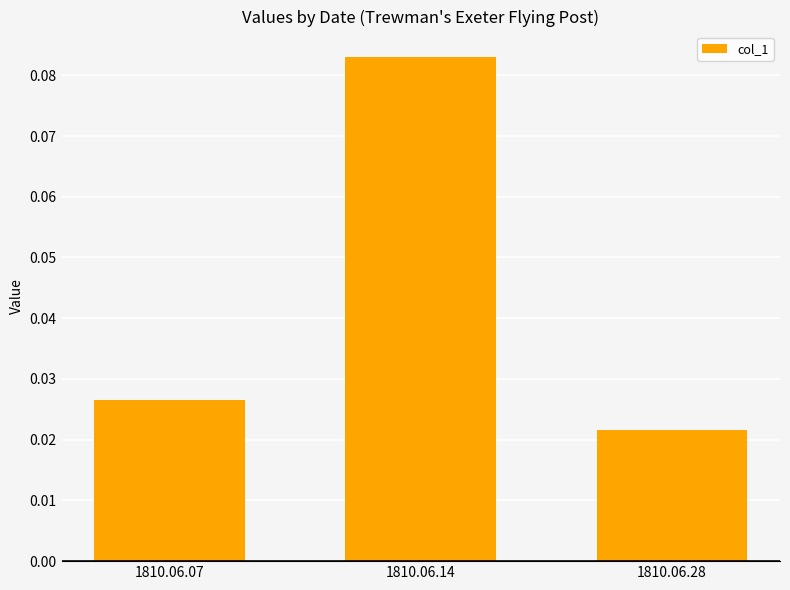

How many bars are there in total?

3